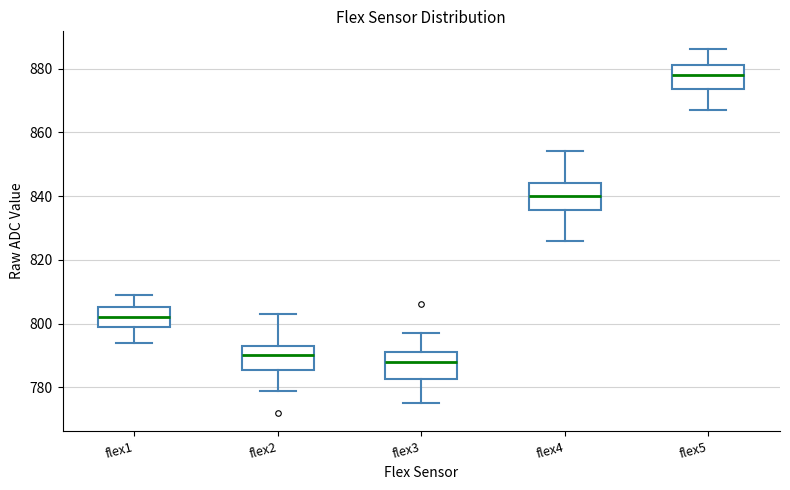

Reading left to right, read every box against the y-axis: the position of its median line, the range the box covers, and the ends of its whiskers. The values are not printed on the chart, so give them approximately, as read against the axis.

flex1: median 802, box 800 to 806, whiskers 794 to 810
flex2: median 790, box 786 to 794, whiskers 780 to 804
flex3: median 788, box 782 to 792, whiskers 776 to 798
flex4: median 840, box 836 to 844, whiskers 826 to 854
flex5: median 878, box 874 to 882, whiskers 868 to 886